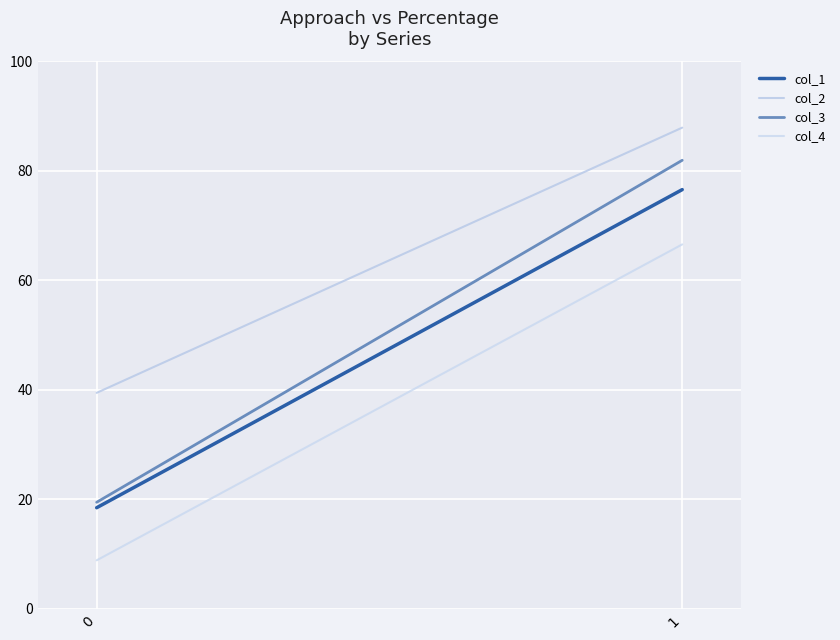

What are all the series names shown in the legend?

col_1, col_2, col_3, col_4